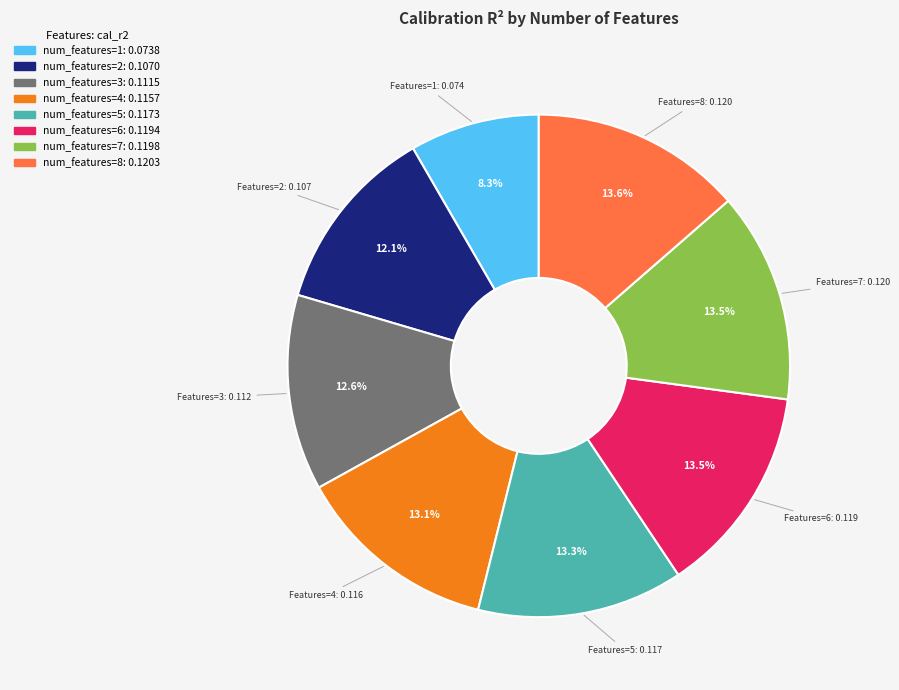

Is there any slice that represents more than half of the pie?

No